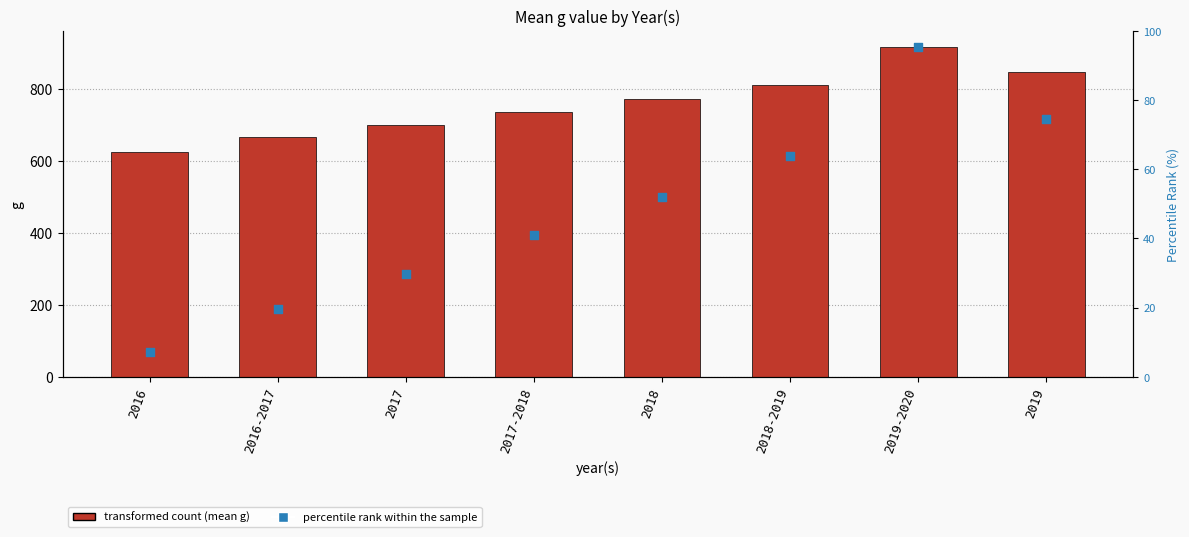

Which series reaches the minimum Y coordinate?

percentile rank within the sample